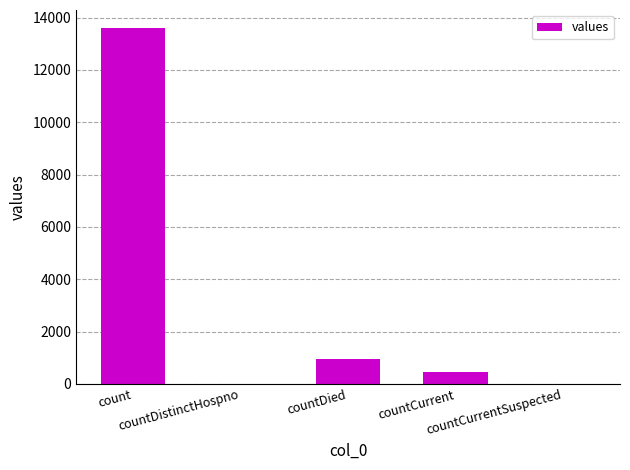

What is the difference between the values at count and countCurrent?

13162